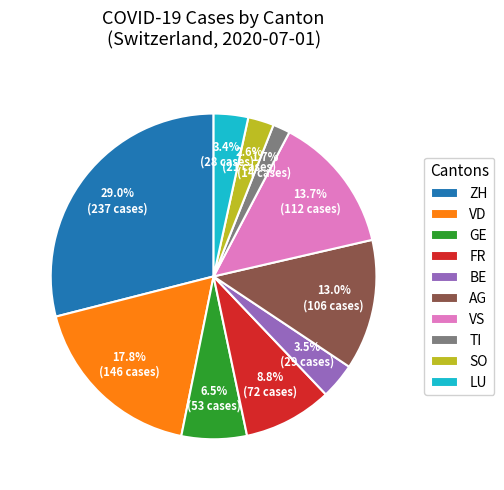

What is the total percentage of ZH and VD?

46.8%